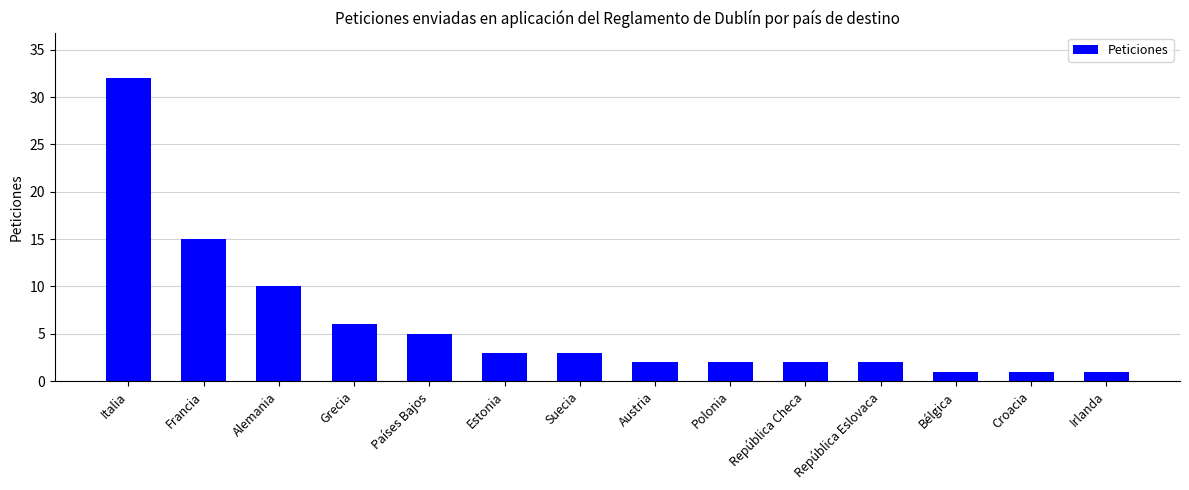

Where is the data nearest to the value 16?

Francia